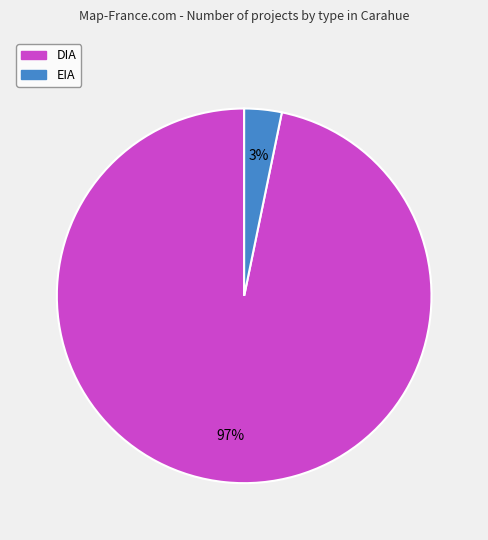

To the nearest percent, what is the combined percentage of DIA and EIA?

100%